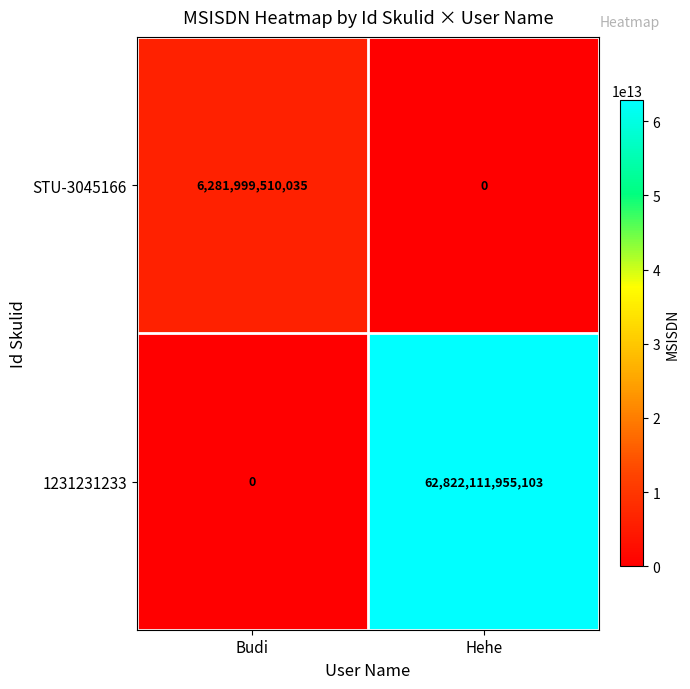

What is the approximate value of STU-3045166 at Budi, to the nearest 10?

6281999510040